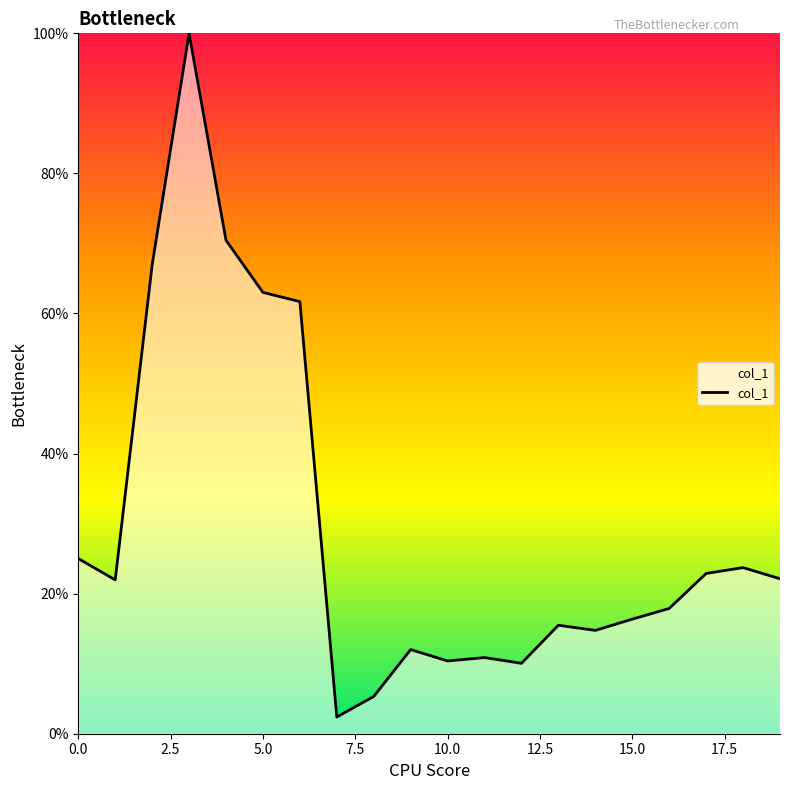

What is the greatest value displayed?

100.0